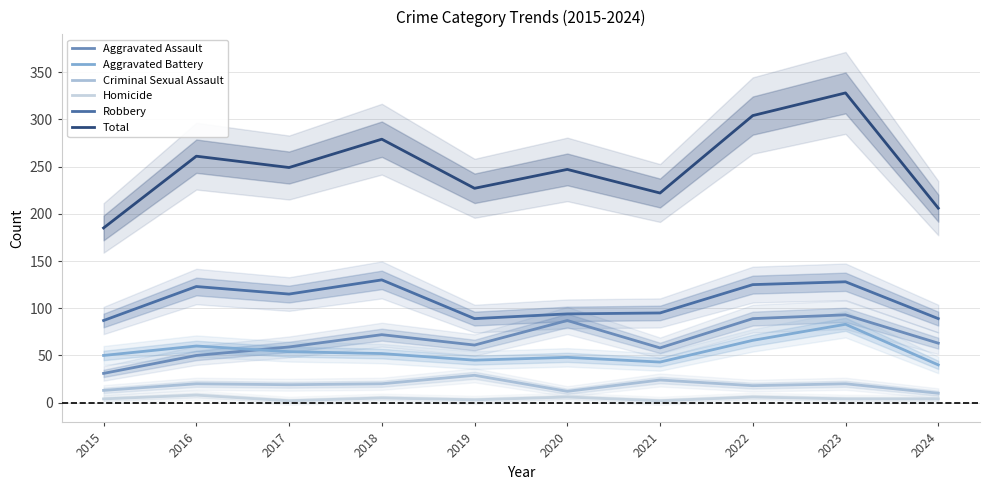

Which series has the largest range (max minus min)?

Total